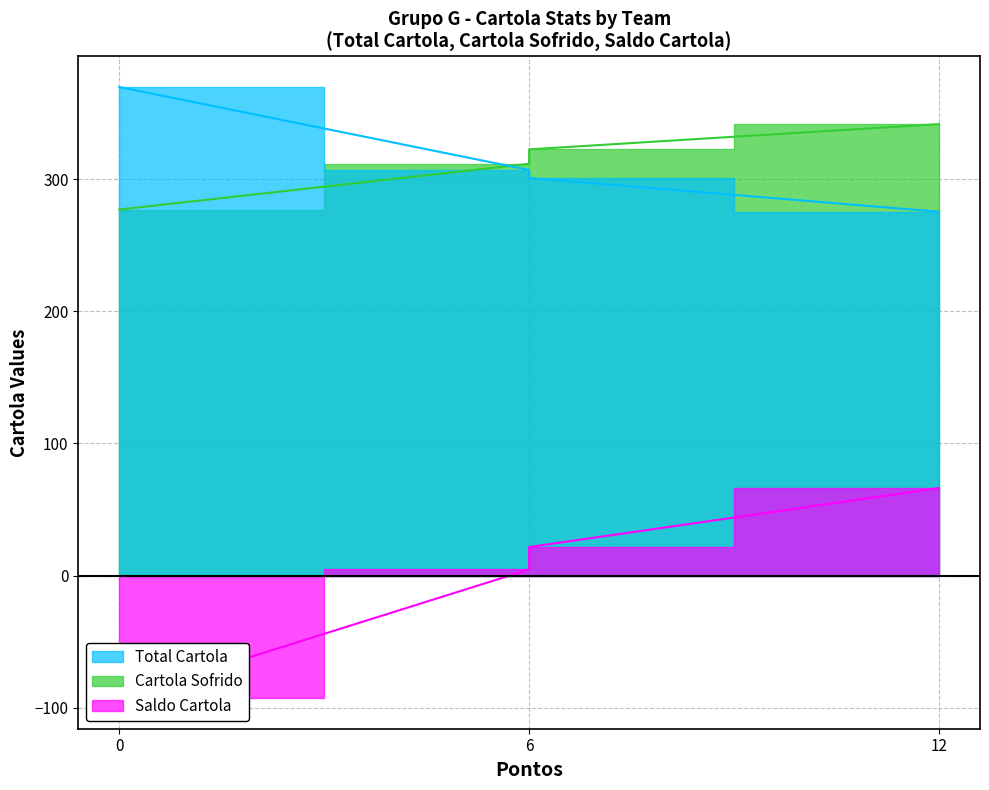

True or false: Total Cartola and Cartola Sofrido intersect in this chart.

True